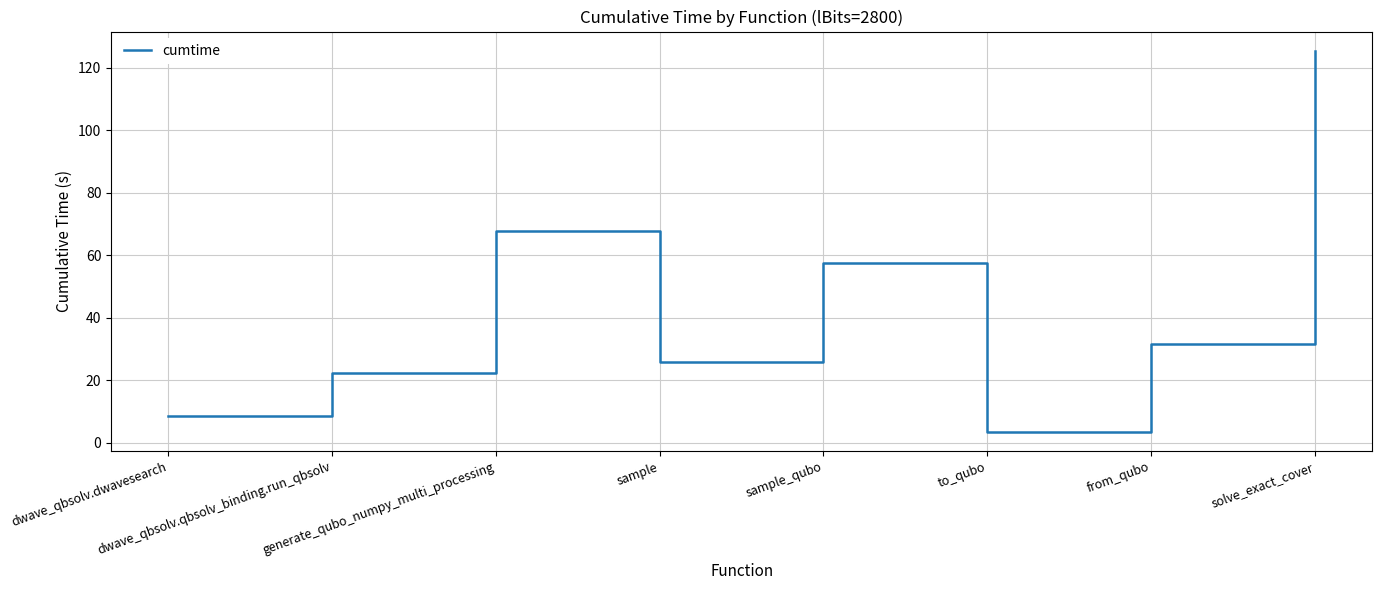

Rank the categories by value from highest to lowest.

solve_exact_cover, generate_qubo_numpy_multi_processing, sample_qubo, from_qubo, sample, dwave_qbsolv.qbsolv_binding.run_qbsolv, dwave_qbsolv.dwavesearch, to_qubo